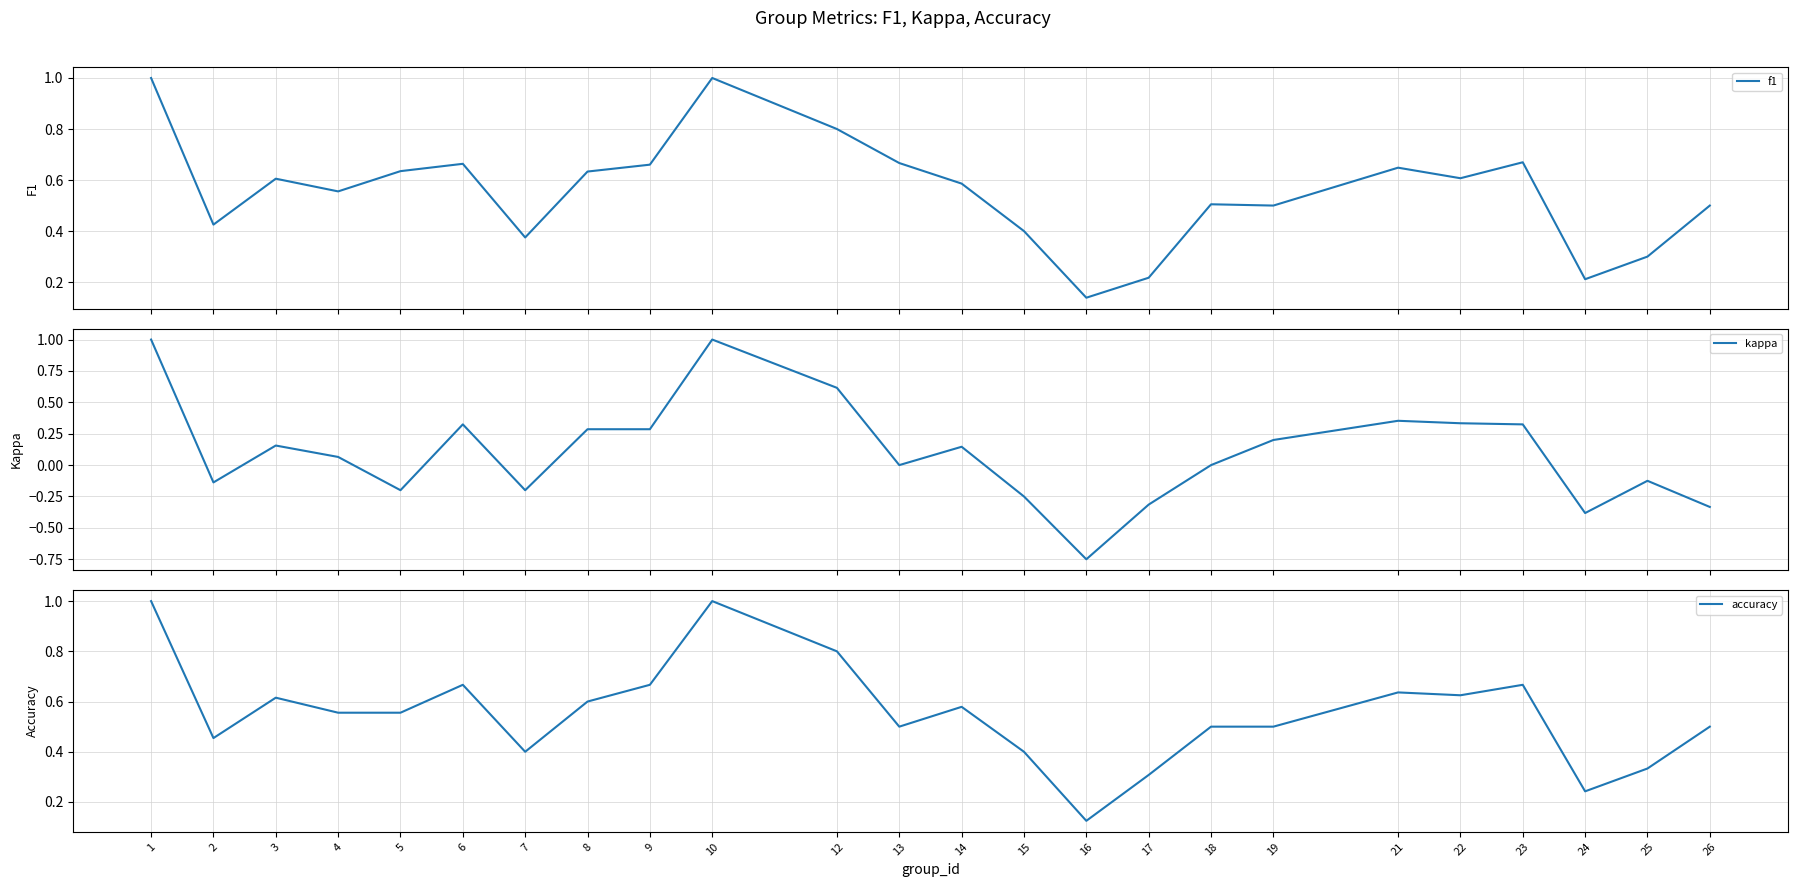

True or false: kappa has more than 0 interior local peaks.

True